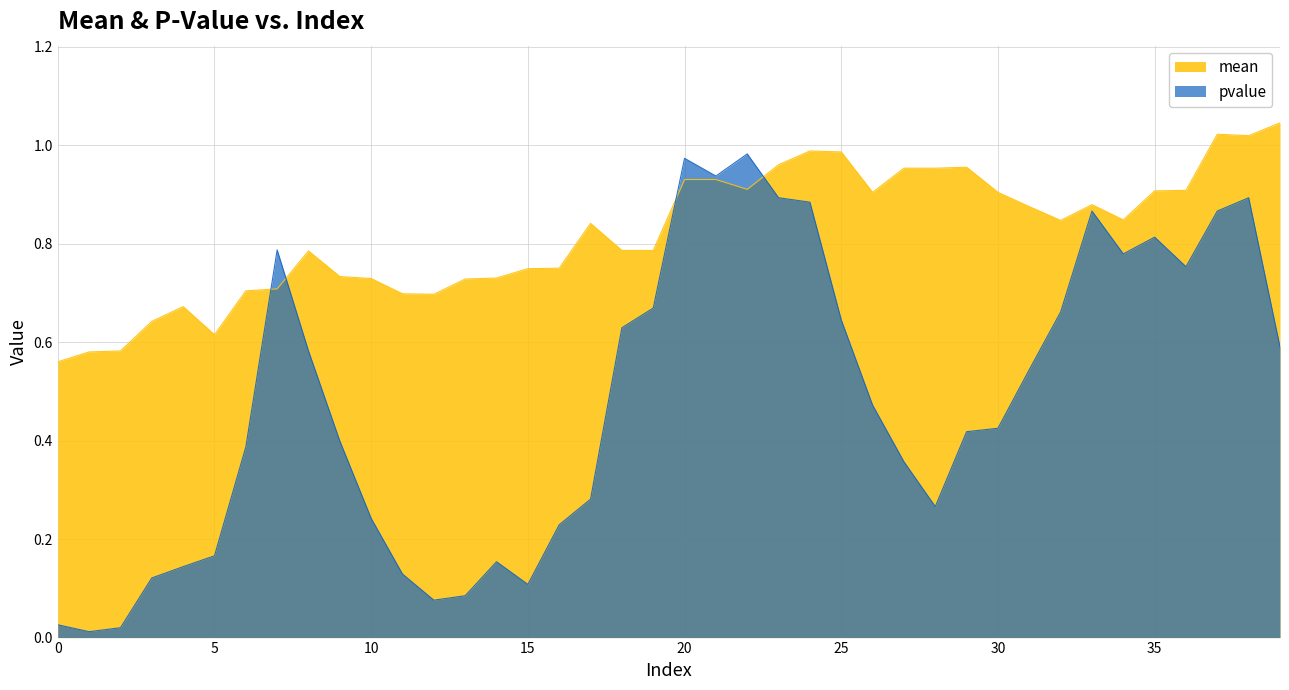

Reading right to left, what are all the values shown in this chart?

mean: 1.0	1.0	1.0	0.9	0.9	0.8	0.9	0.8	0.9	0.9	1.0	1.0	1.0	0.9	1.0	1.0	1.0	0.9	0.9	0.9	0.8	0.8	0.8	0.8	0.7	0.7	0.7	0.7	0.7	0.7	0.7	0.8	0.7	0.7	0.6	0.7	0.6	0.6	0.6	0.6
pvalue: 0.6	0.9	0.9	0.8	0.8	0.8	0.9	0.7	0.5	0.4	0.4	0.3	0.4	0.5	0.6	0.9	0.9	1.0	0.9	1.0	0.7	0.6	0.3	0.2	0.1	0.2	0.1	0.1	0.1	0.2	0.4	0.6	0.8	0.4	0.2	0.1	0.1	0.0	0.0	0.0